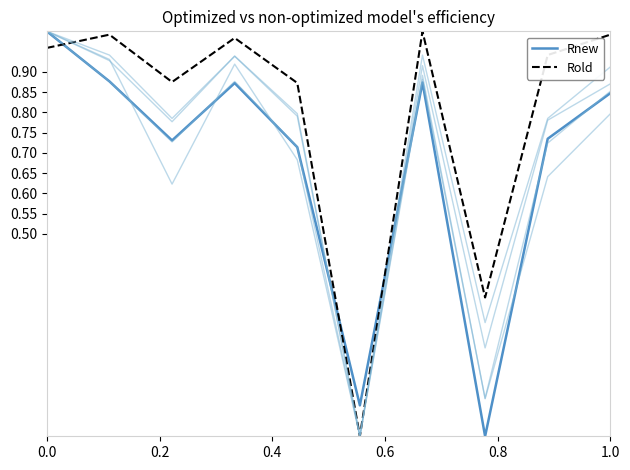

Does the chart have visible grid lines?

No